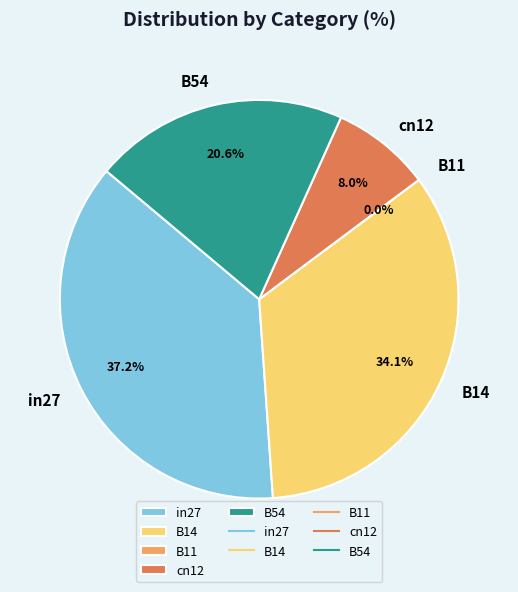

What percentage is the B14 slice, to the nearest percent?

34%